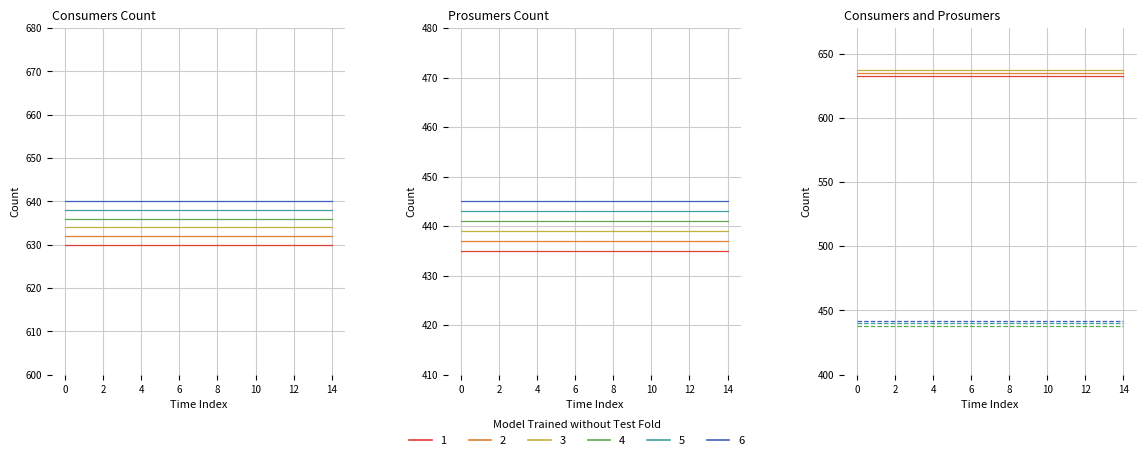

True or false: Prosumers 3 and Consumers 2 cross at least once.

False